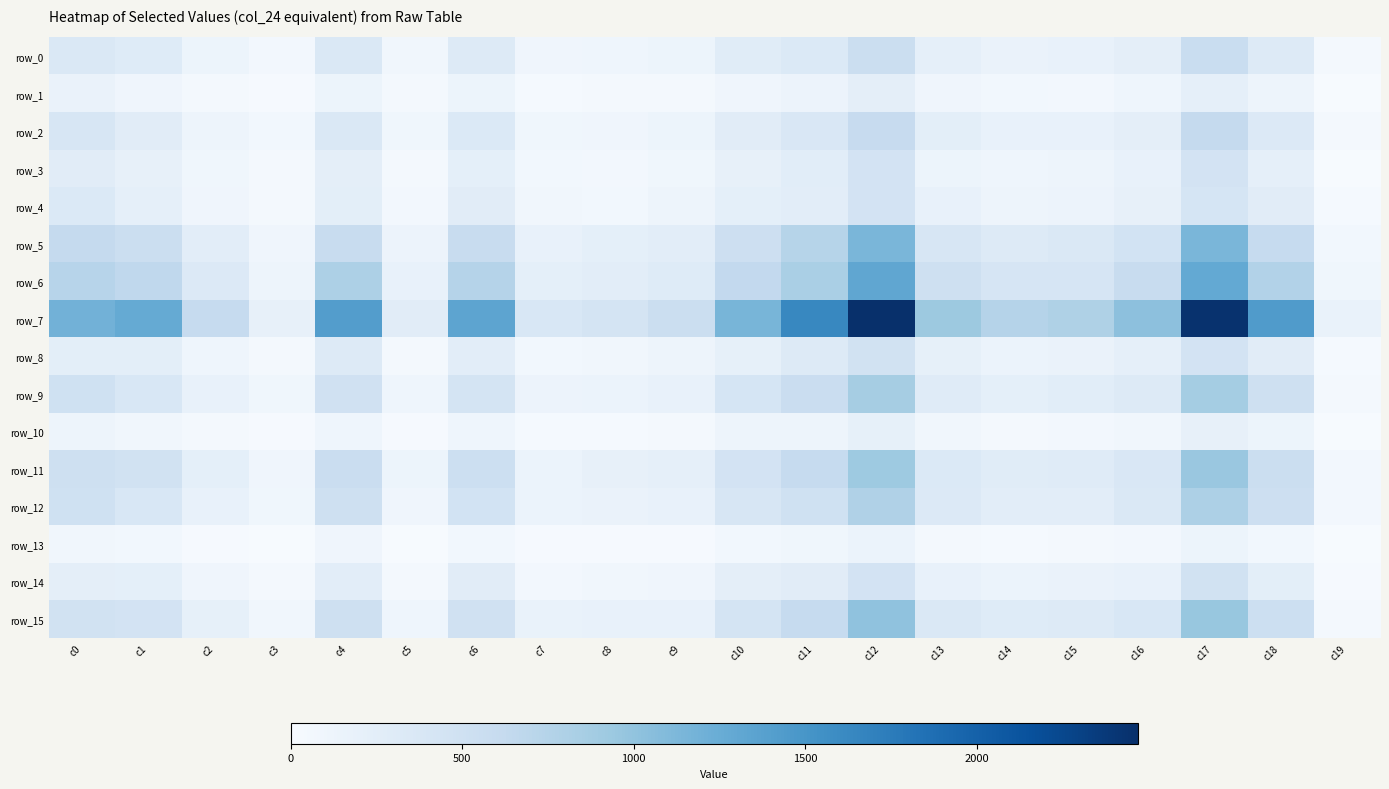

Between c16 and c15, which is larger?

c16